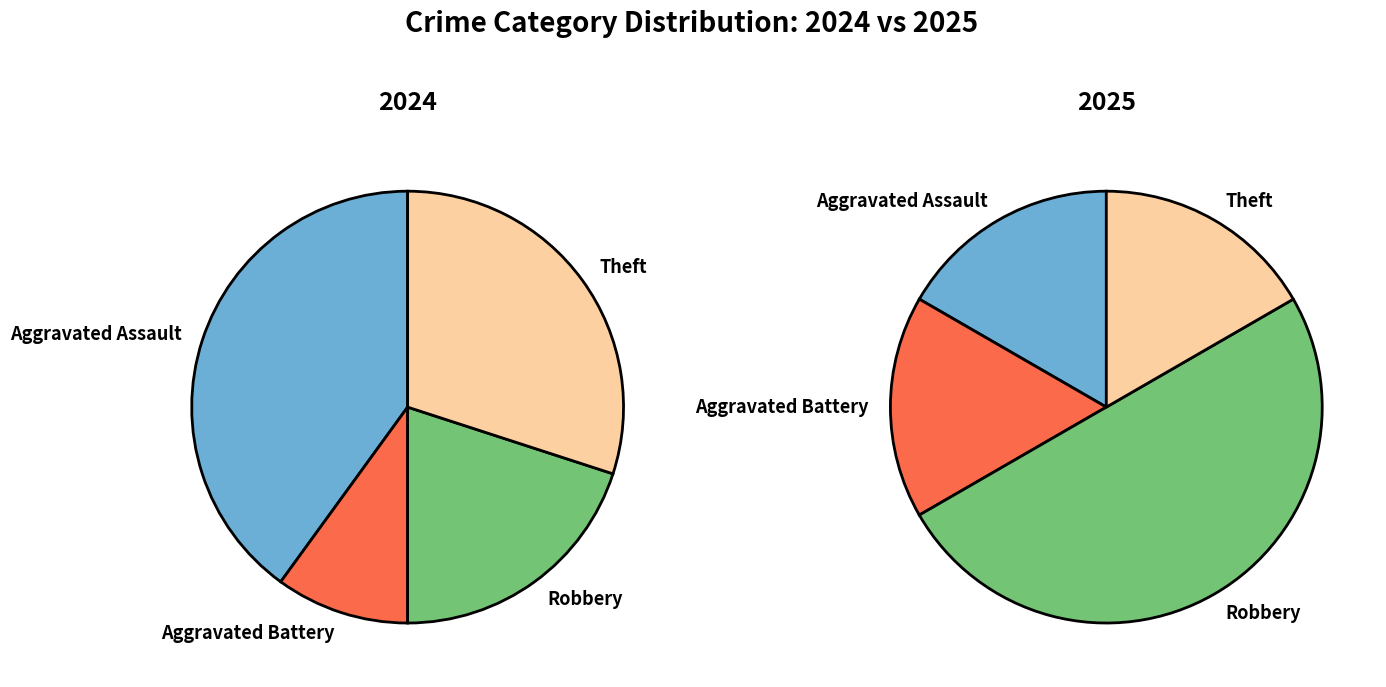

What percentage is the values_2024 slice, to the nearest percent?

40%